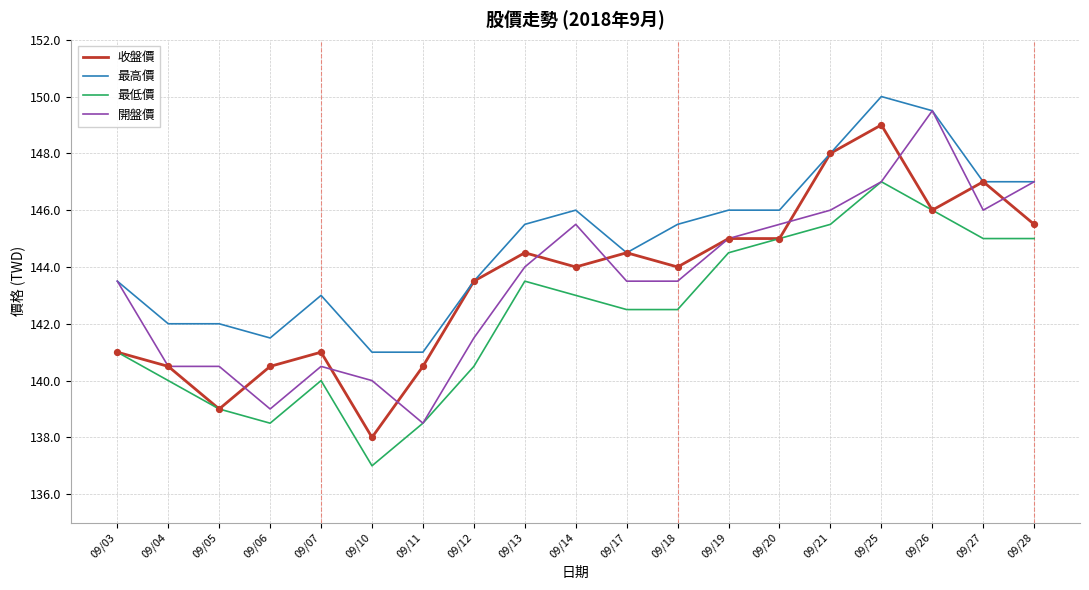

What are all the series names shown in the legend?

收盤價, 最高價, 最低價, 開盤價